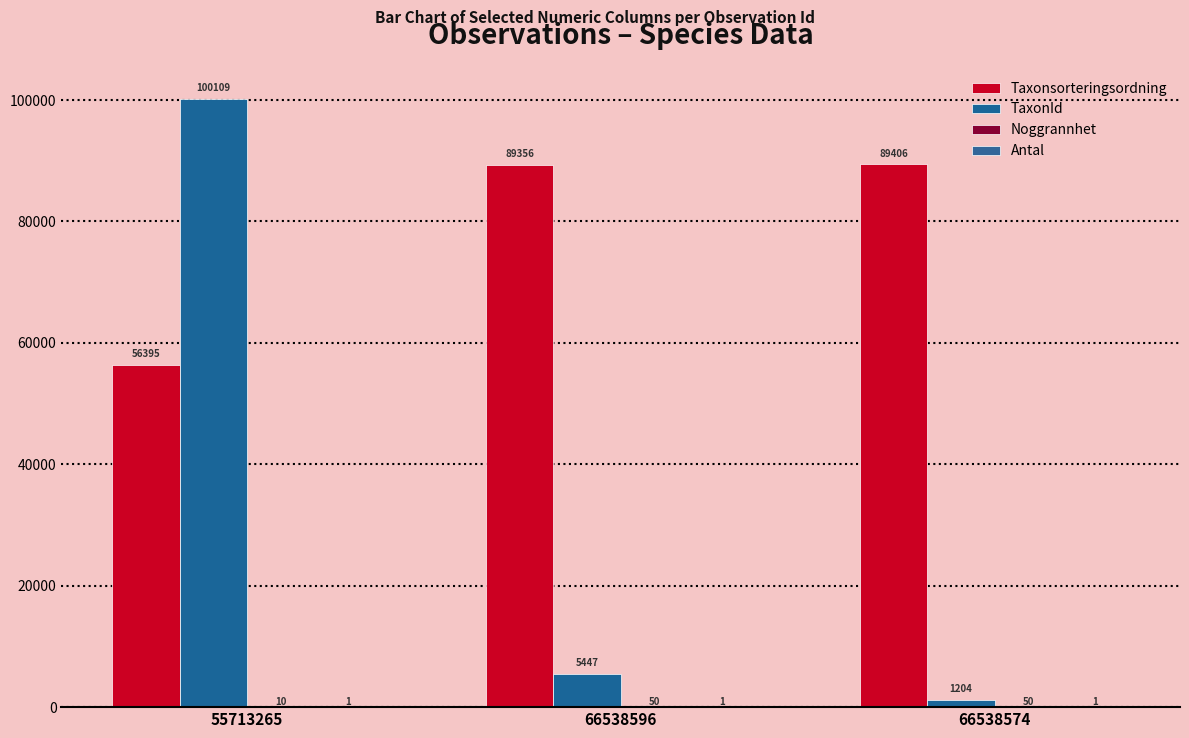

What is the sum of the TaxonId values at 66538596 and 66538574?

6651